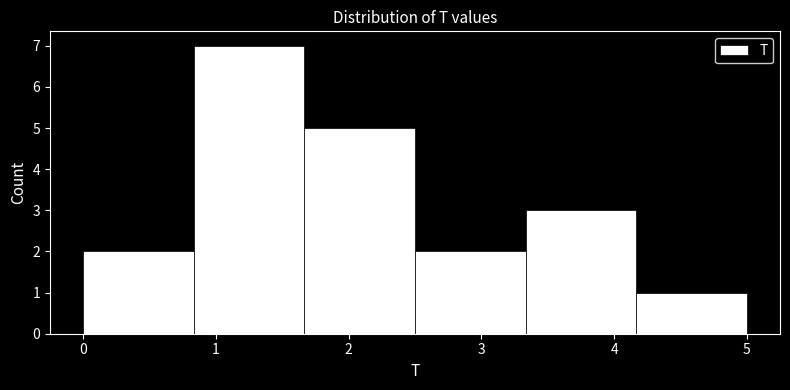

How tall is the bar that spans 4.2 to 5.0 on the x-axis? Neither the bar edges nor the heights are printed on the chart, so give them approximately, as read against the axes.

1